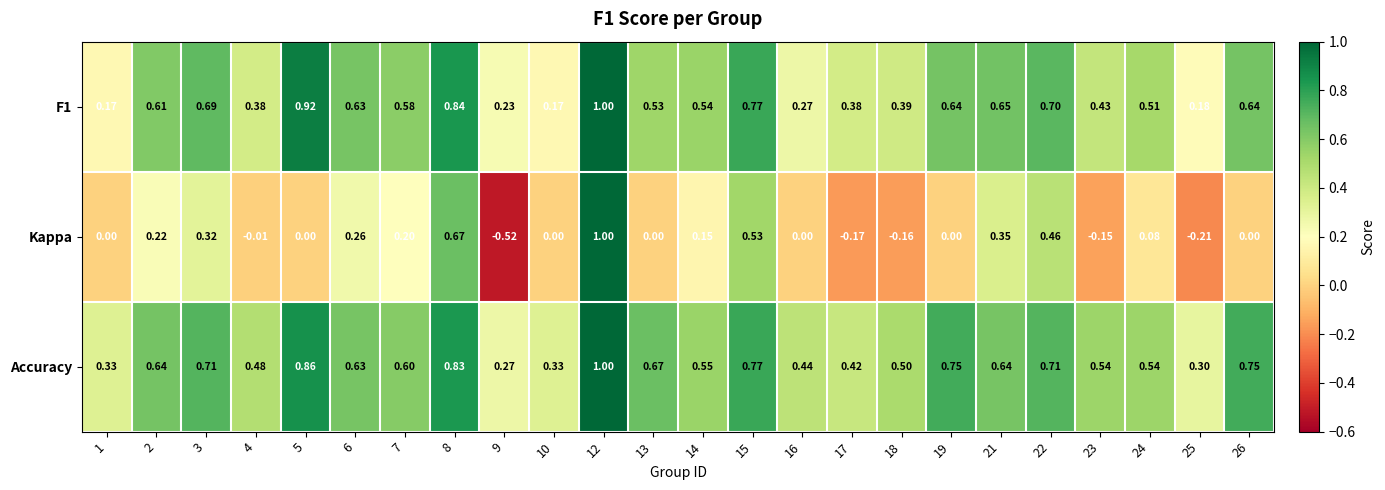

Which series has the largest total across all categories?

Accuracy